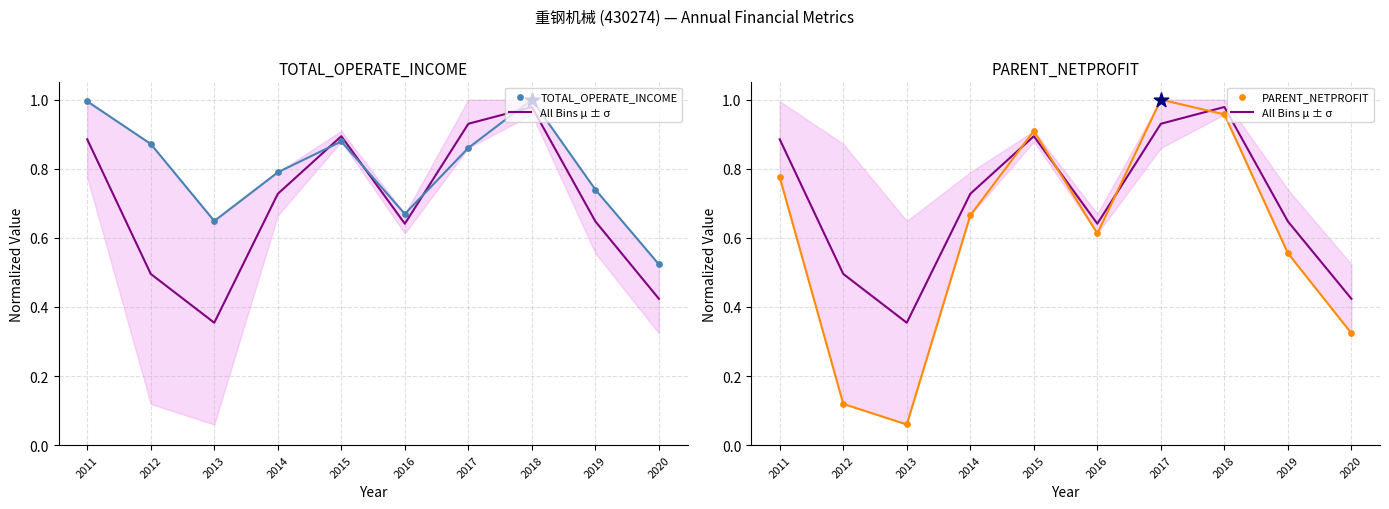

What are all the series names shown in the legend?

All Bins μ ± σ, TOTAL_OPERATE_INCOME, PARENT_NETPROFIT